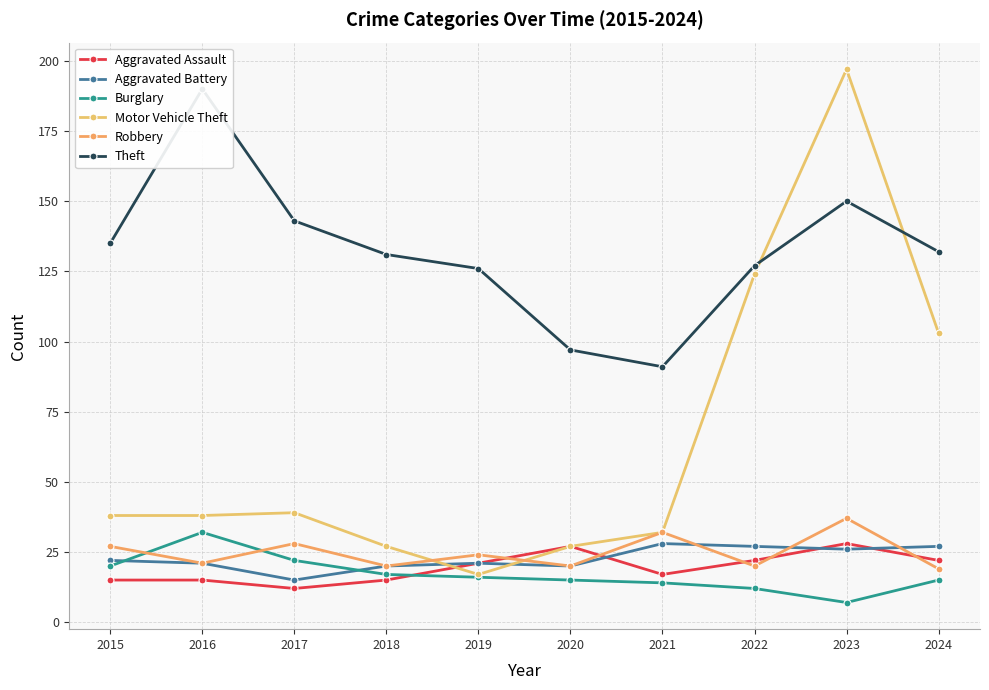

Rank the series at 2015 from lowest to highest value.

Aggravated Assault, Burglary, Aggravated Battery, Robbery, Motor Vehicle Theft, Theft